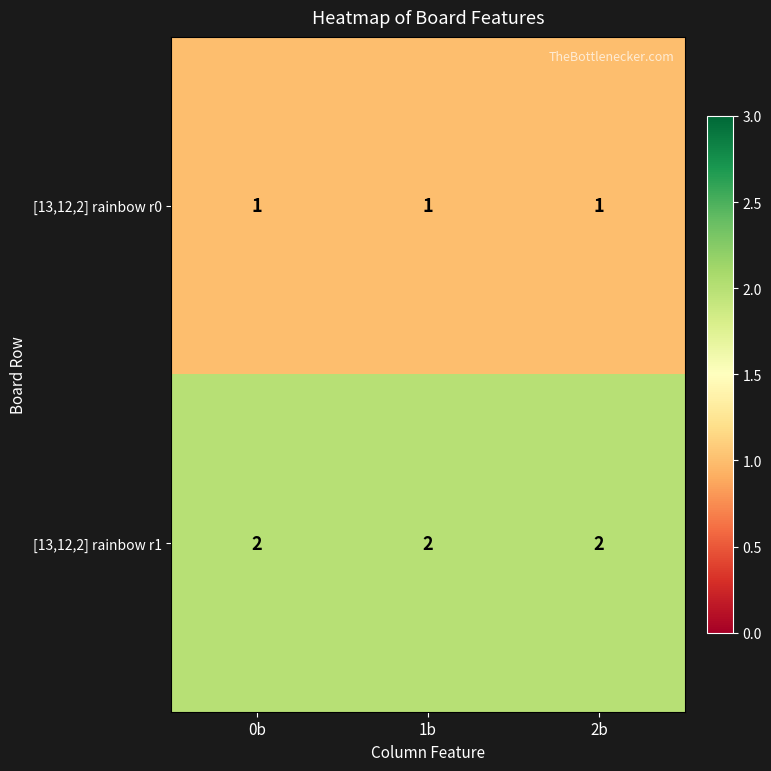

Rank the series by their maximum value, from highest to lowest.

[13,12,2] rainbow r1, [13,12,2] rainbow r0